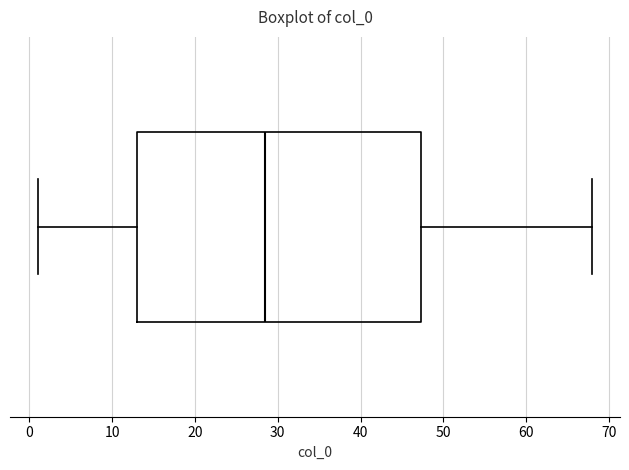

Transcribe this box plot: give where the median line is, the range the box spans, and where the two whiskers end, as read against the x-axis. The values are not printed on the chart, so give them approximately, as read against the axis.

median 29, box 13 to 47, whiskers 1 to 68